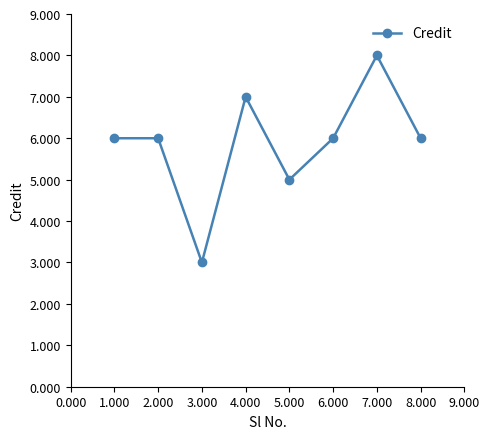

Is it true that the value at 6.000 is 6?

True